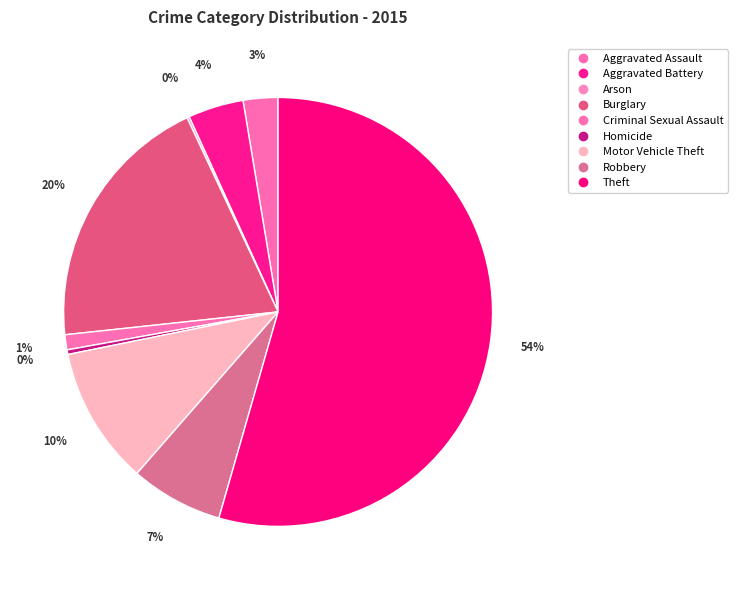

What is the total percentage of Aggravated Assault and Burglary?

22.3%